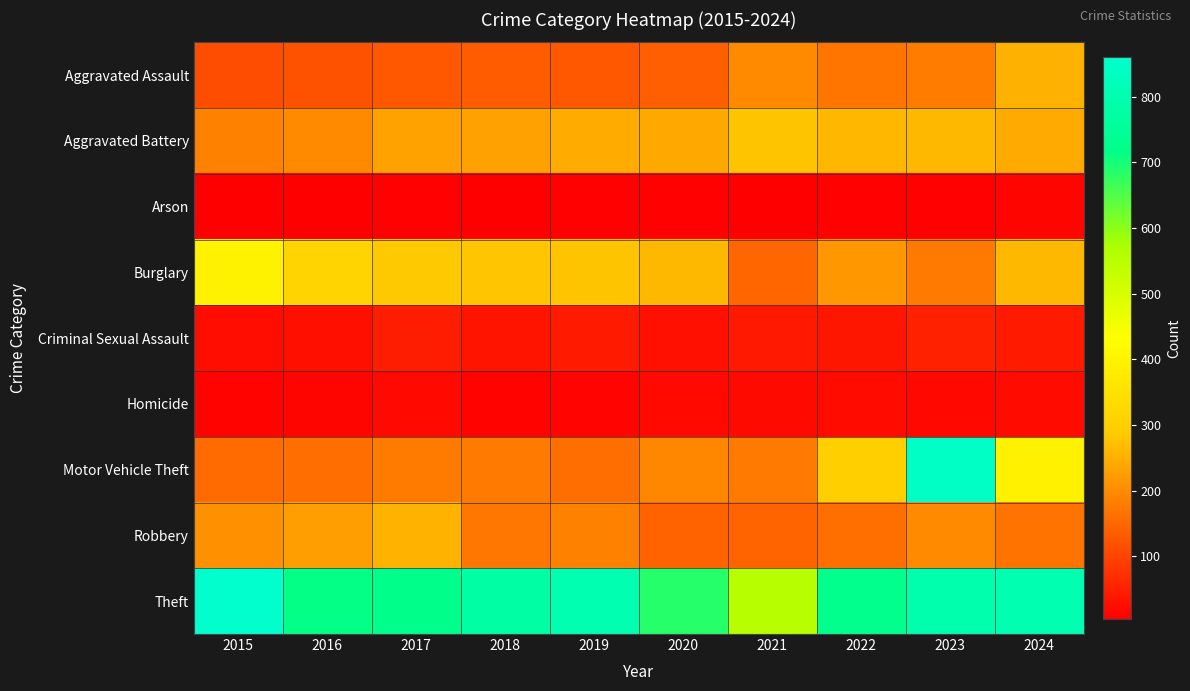

List the series in order of their peak value, lowest first.

Arson, Homicide, Criminal Sexual Assault, Aggravated Assault, Robbery, Aggravated Battery, Burglary, Motor Vehicle Theft, Theft